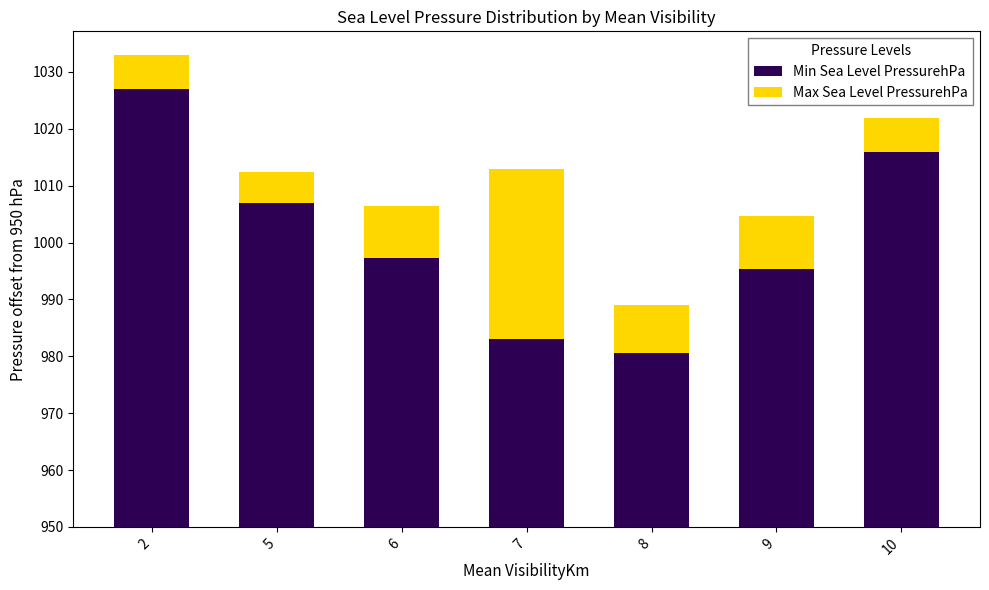

What is the lowest value of the Min Sea Level PressurehPa series?

30.5